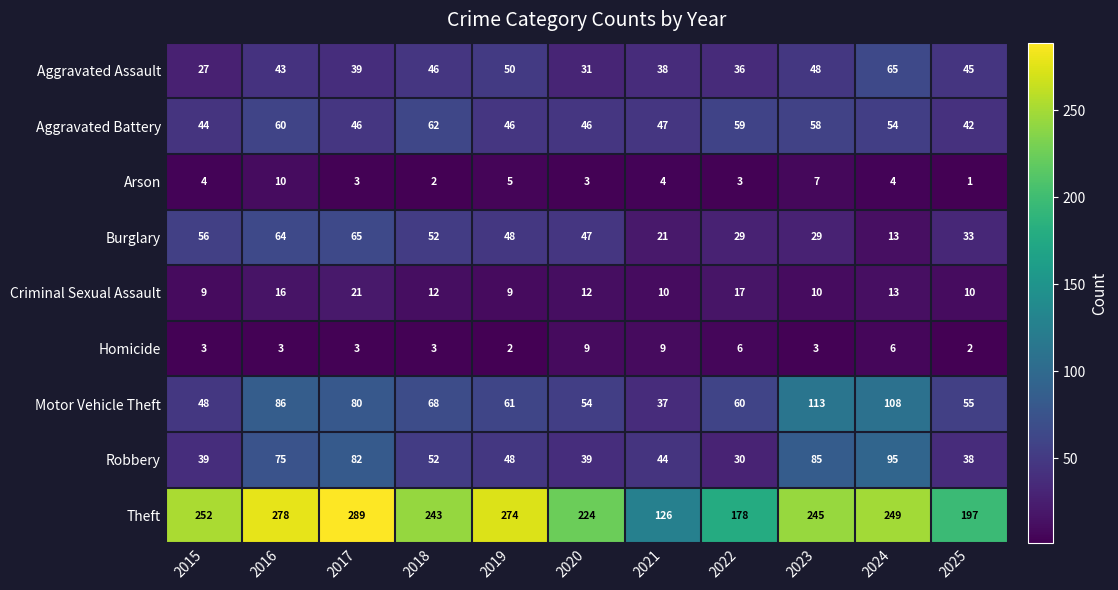

At which category does the chart reach its minimum across all series?

2025